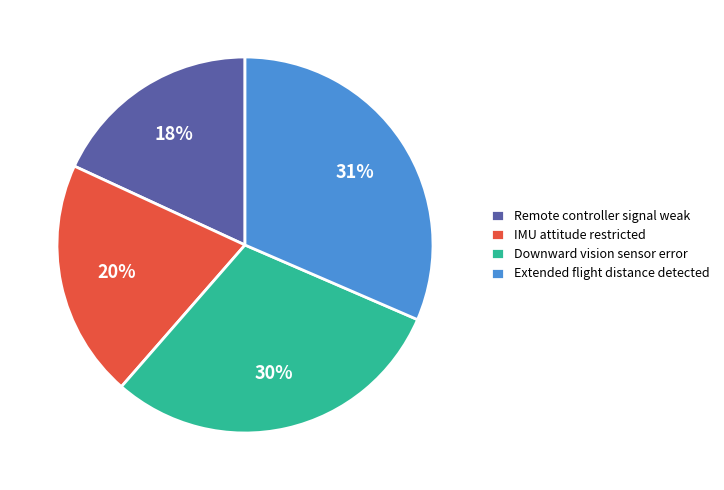

To the nearest percent, what portion does Extended flight distance detected represent?

31%